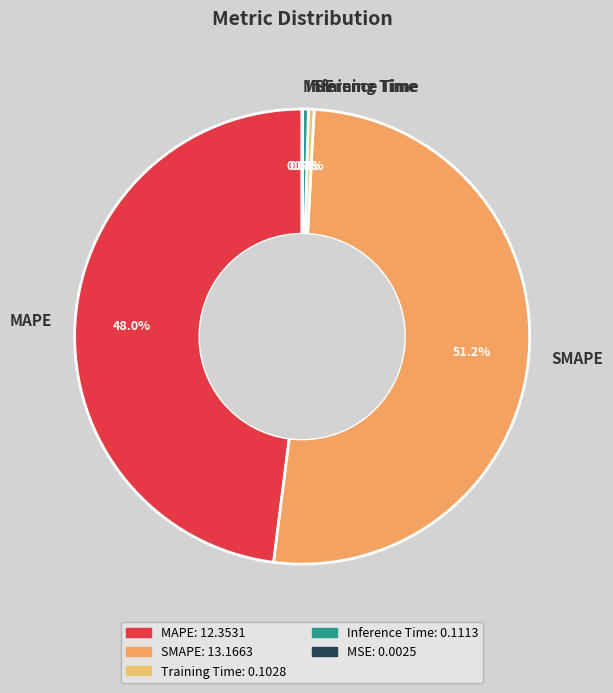

To the nearest percent, what is the difference between the largest and smallest slice percentages?

51%